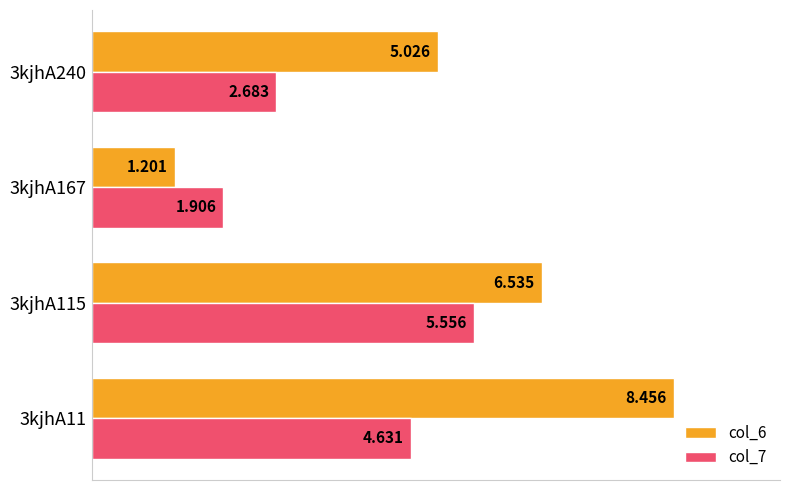

Rank the series by their maximum value, from lowest to highest.

col_7, col_6